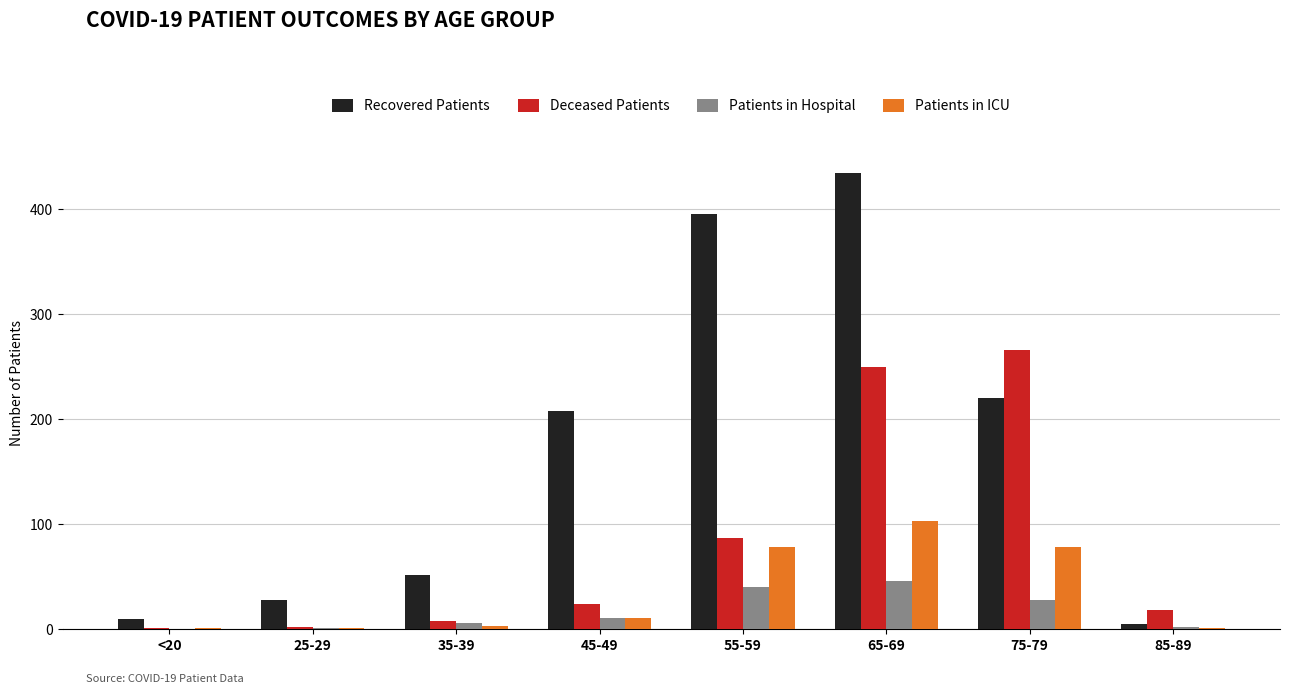

Which category has the highest value across all series?

65-69